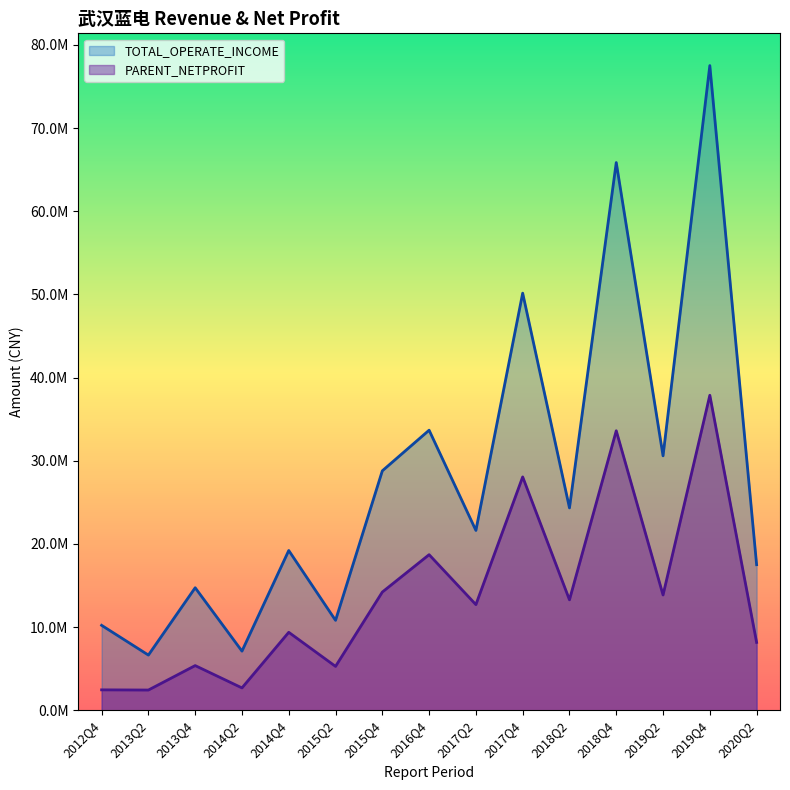

How many values in the TOTAL_OPERATE_INCOME series exceed 21619638?

8